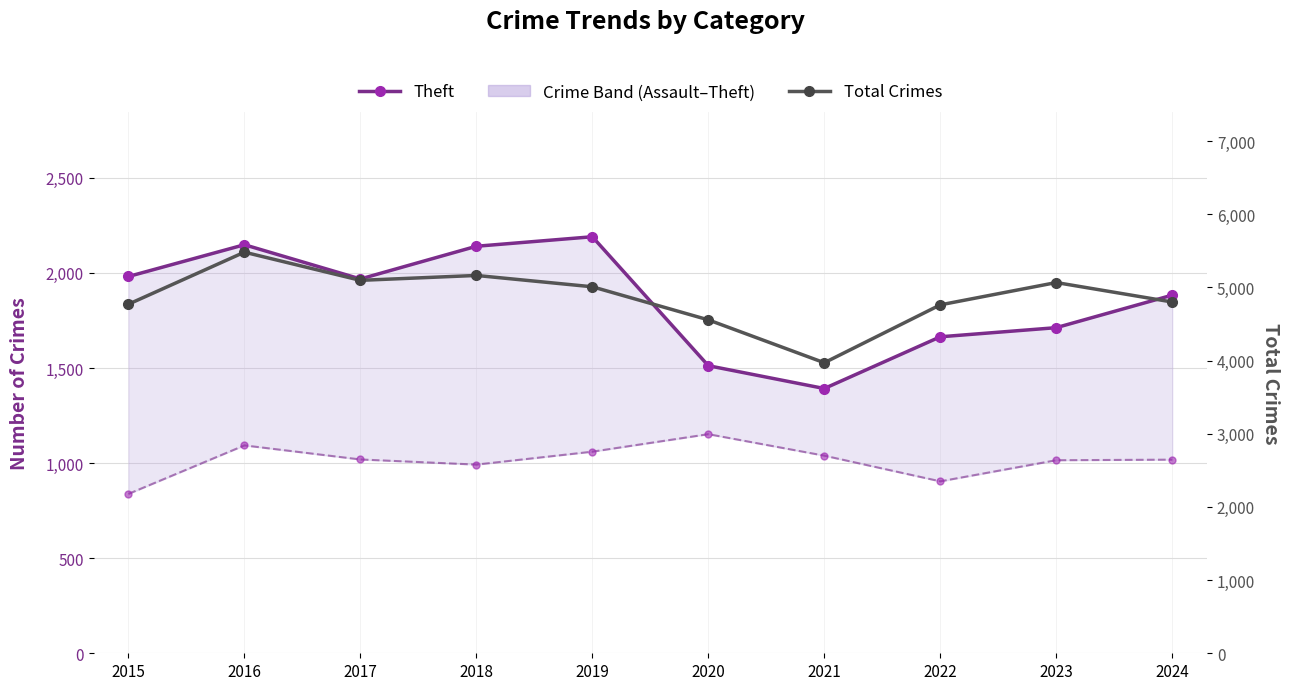

The Theft series shows 1392 at 2021. True or false?

True